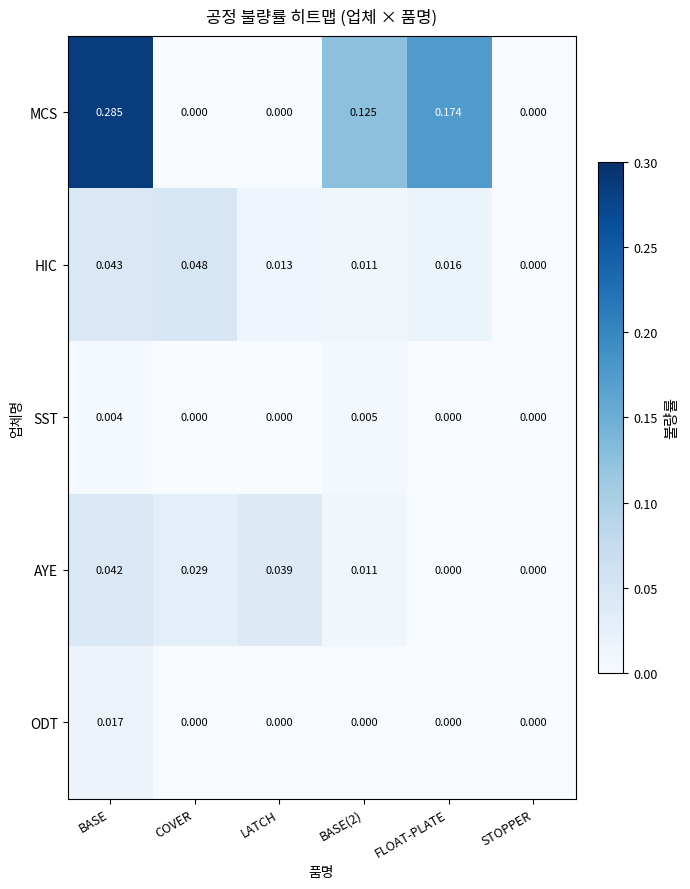

How many categories are shown in the chart?

6